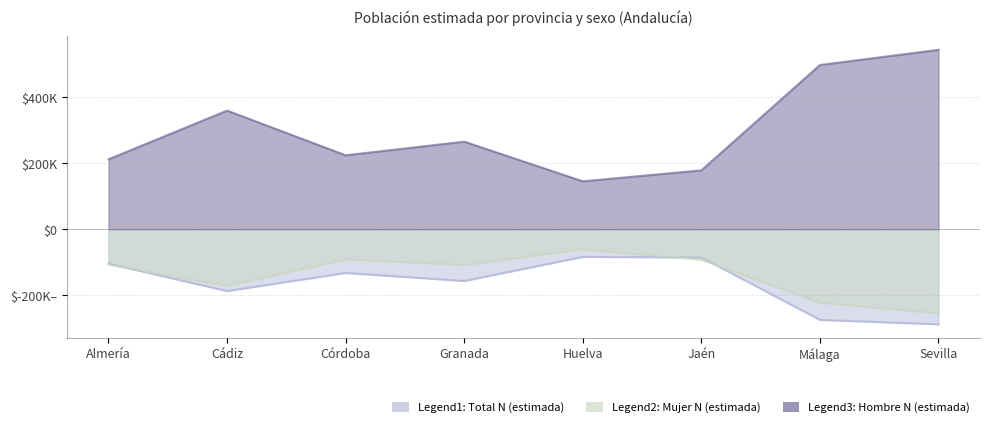

How many series are shown in this chart?

3